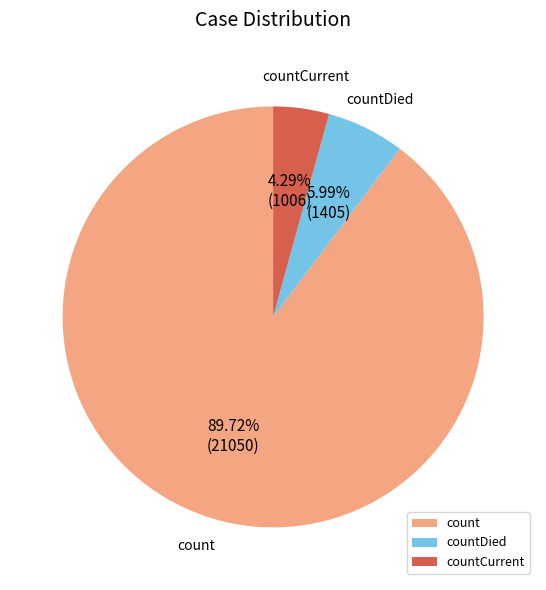

Is the sum of countCurrent and countDied greater than half?

No